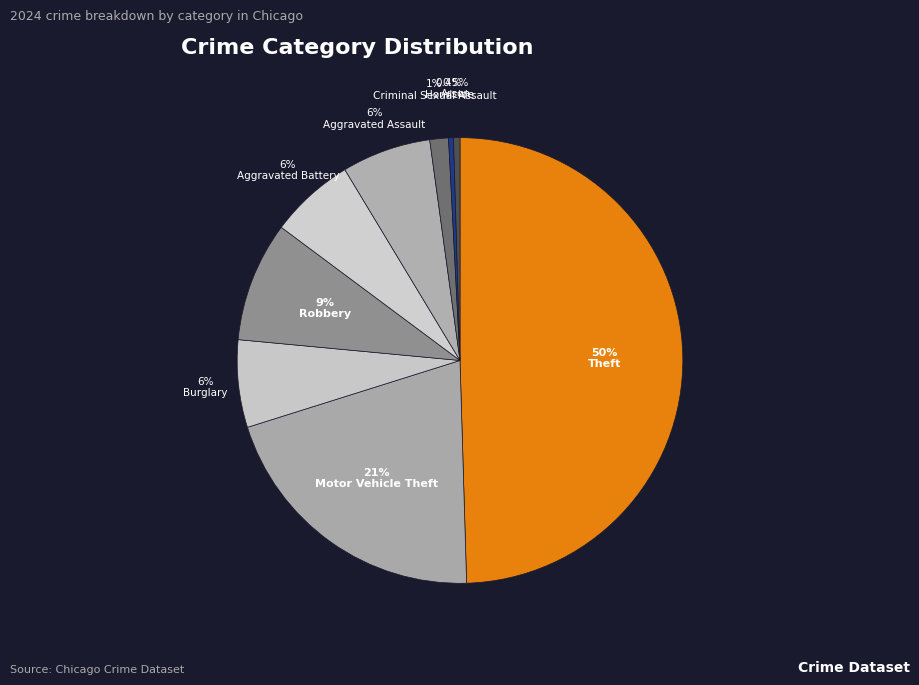

How many slices are in this pie chart?

9